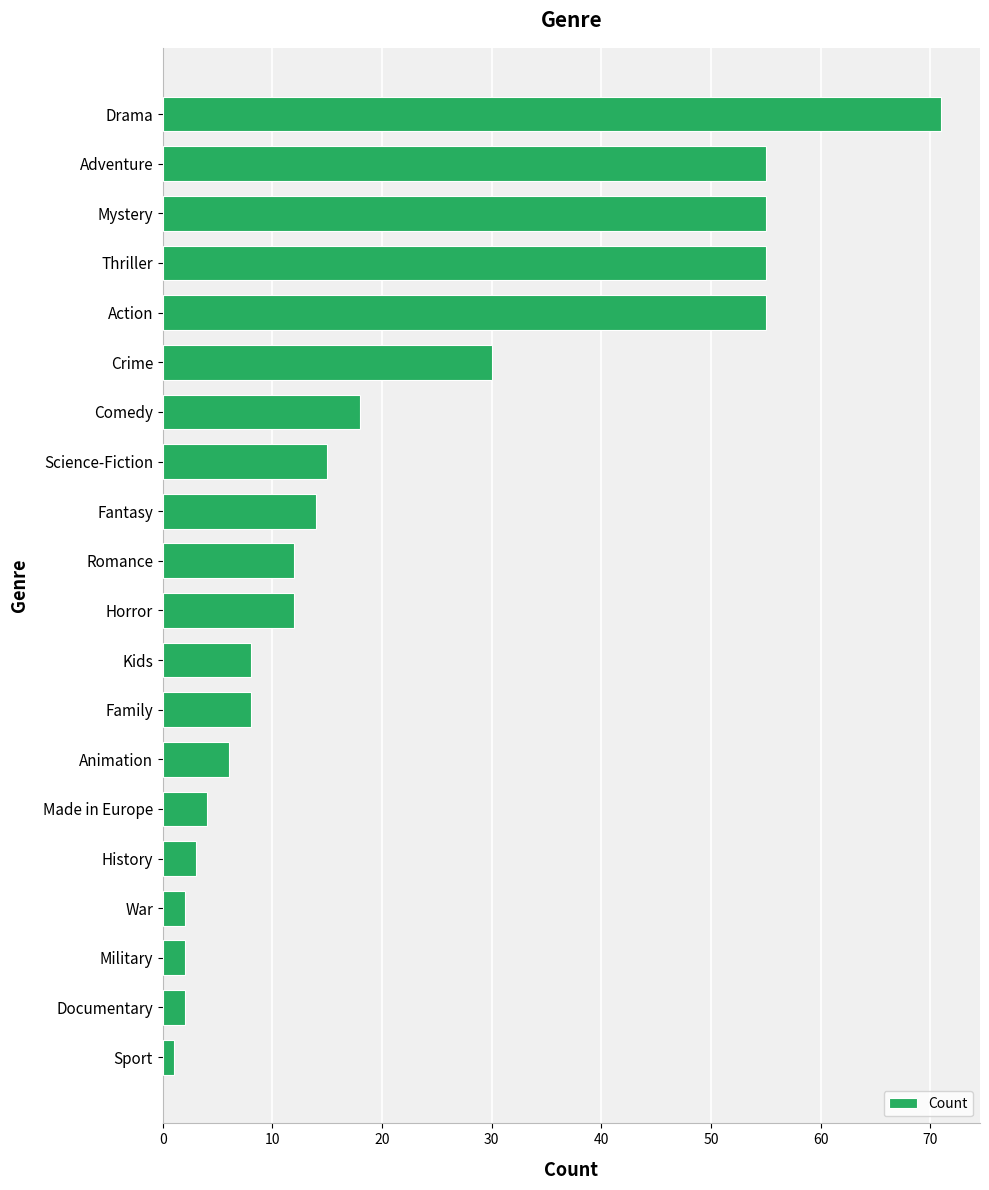

What is the difference between the maximum and minimum values?

70